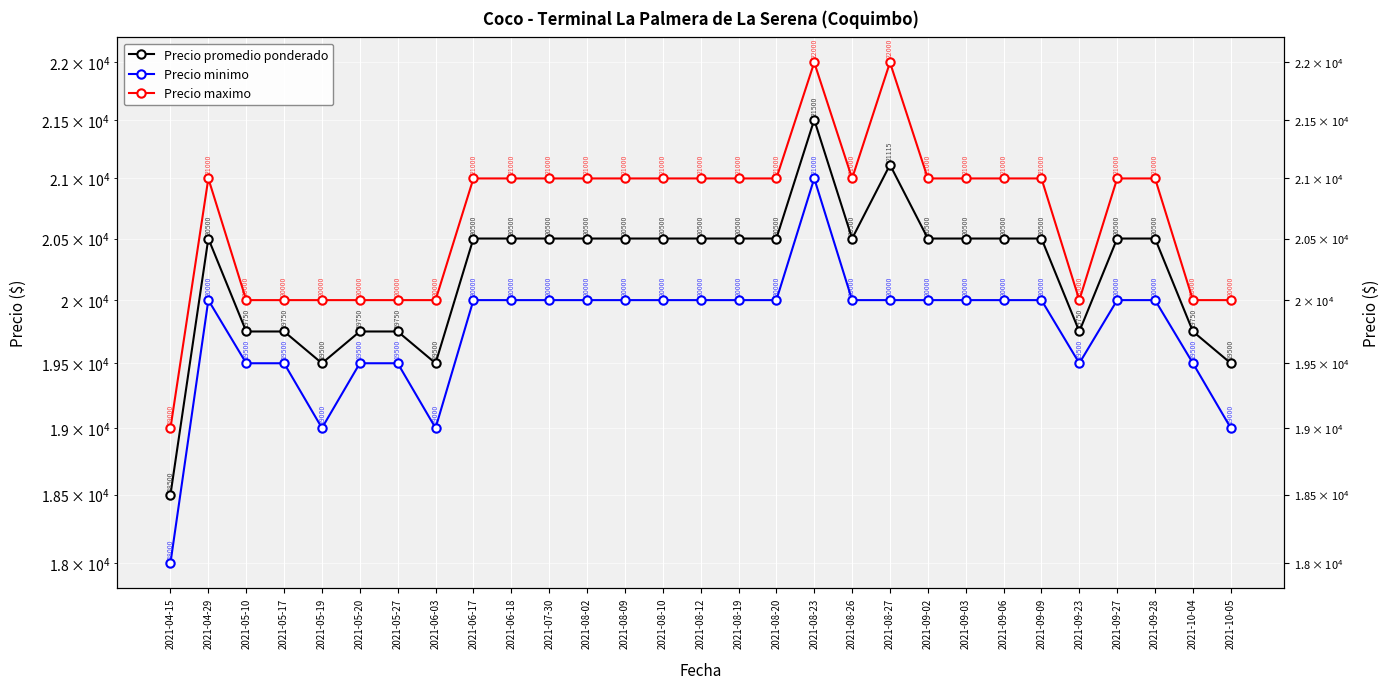

What is the spread (max minus min) of values at 2021-08-12?

1000